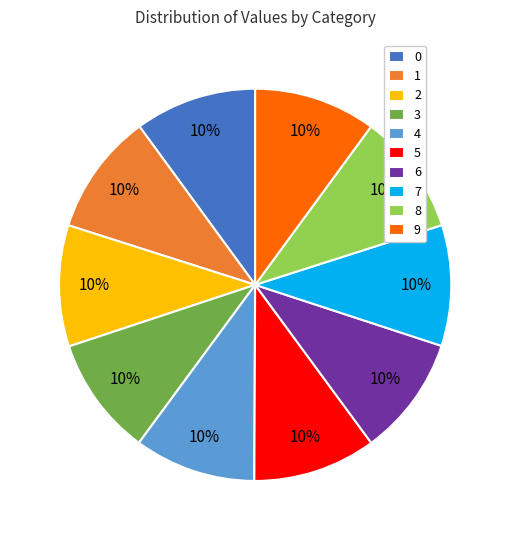

What percentage is the 1 slice, to the nearest percent?

10%